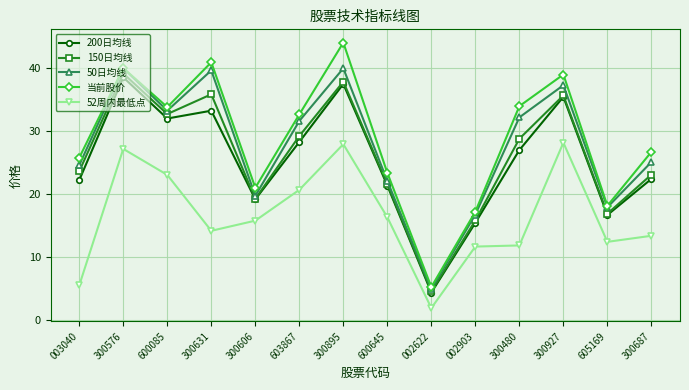

How many values in the 当前股价 series exceed 32?

7